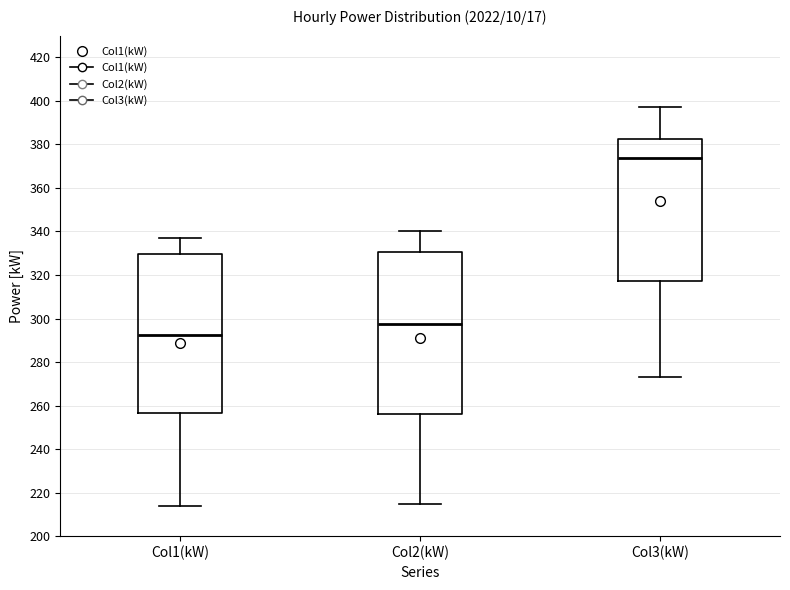

Which box's median line is the lowest?

Col1(kW)